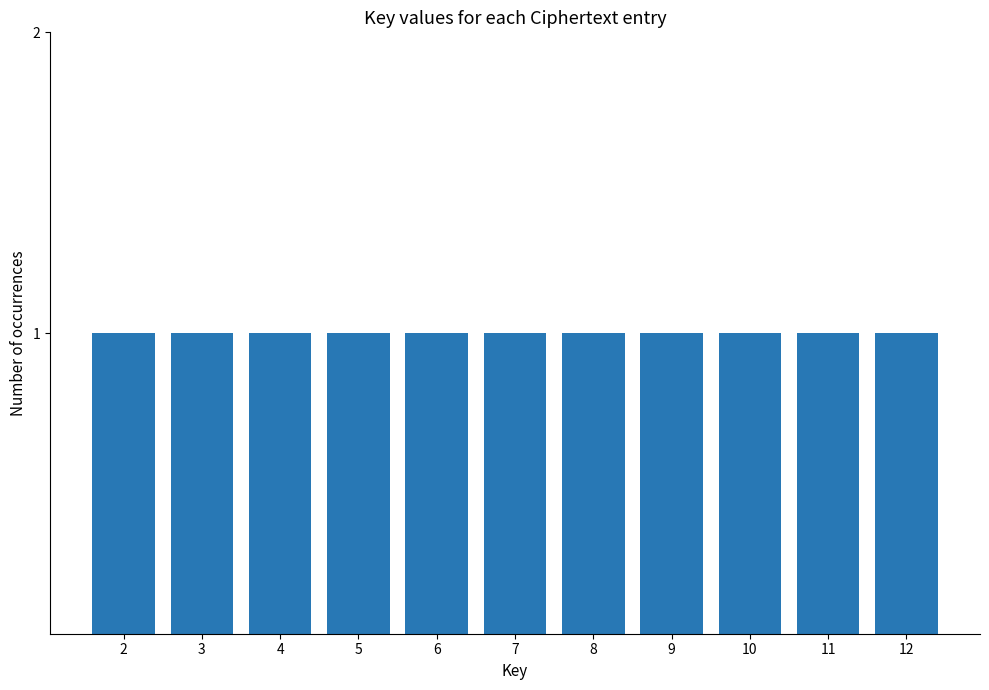

How many bars are there in total?

11